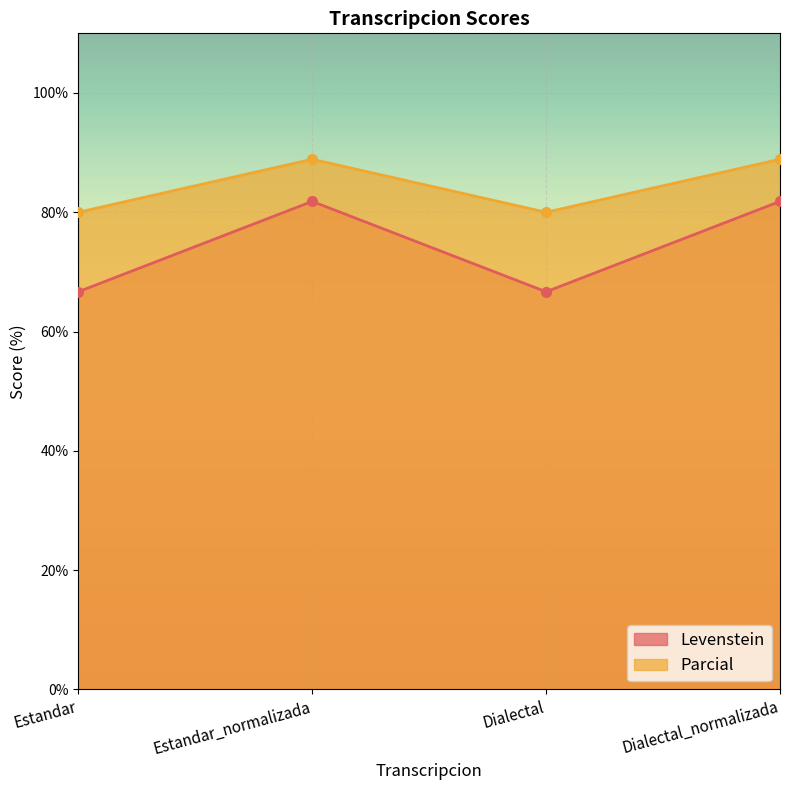

True or false: Levenstein and Parcial cross at least once.

False